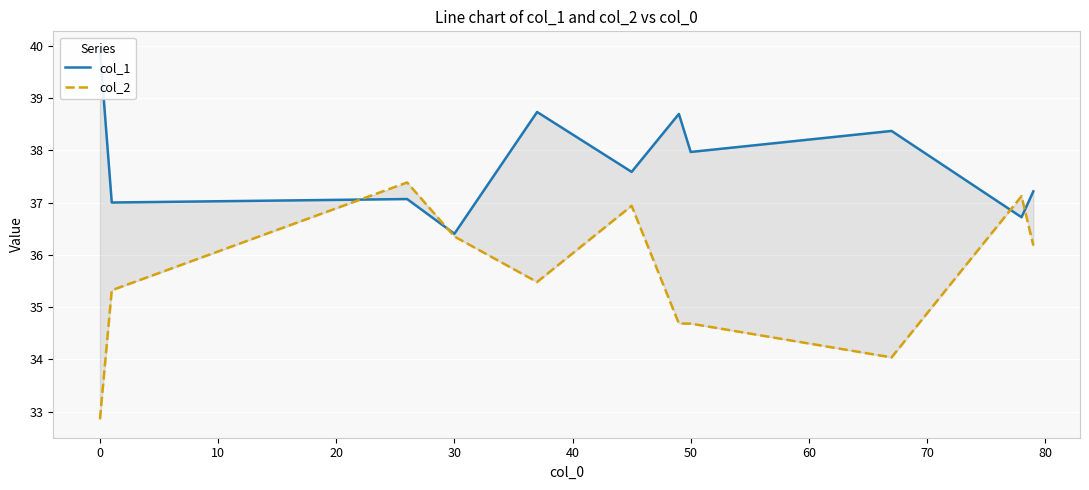

How many values in the col_2 (dashed) series exceed 35?

7